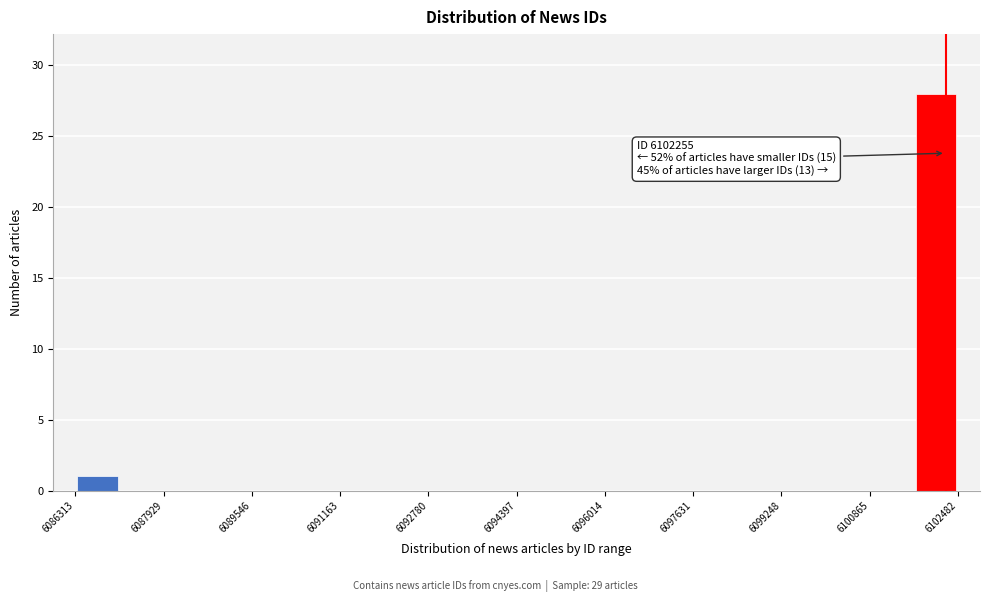

Which range on the x-axis has the tallest bar?

6101600 to 6102400